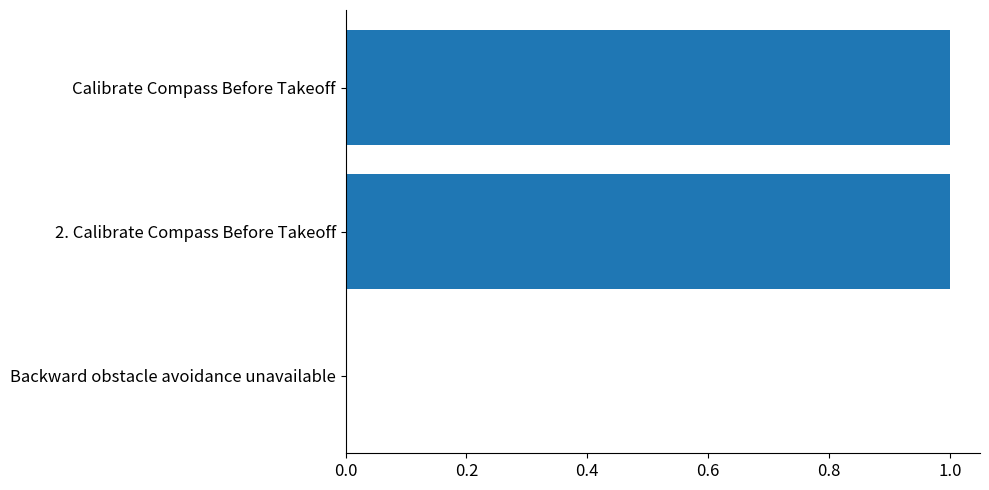

The value at Calibrate Compass Before Takeoff is 2. True or false?

False